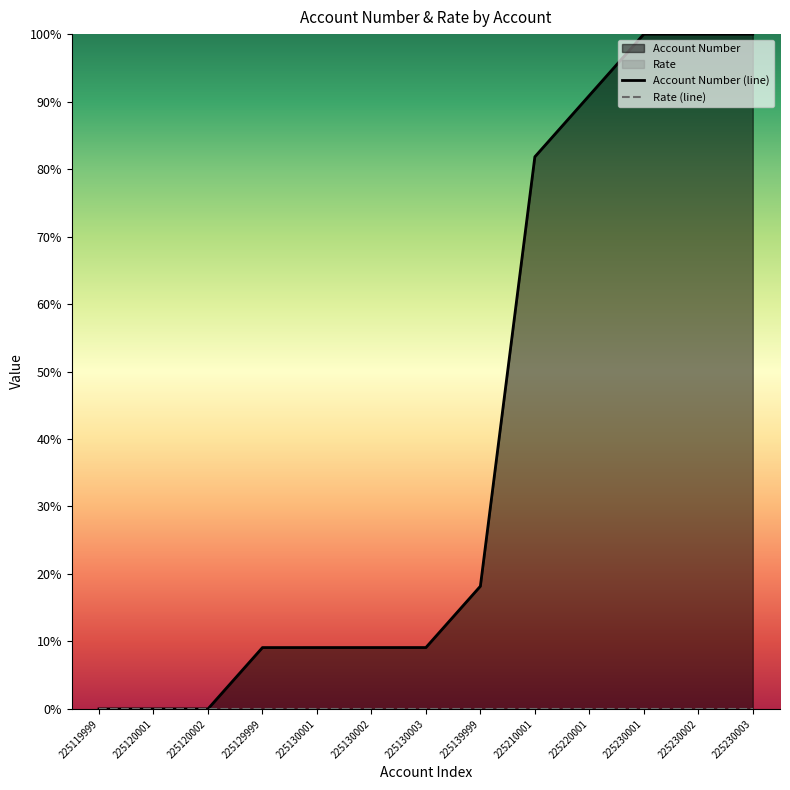

What is the total value across all series at 225130002?

9.1